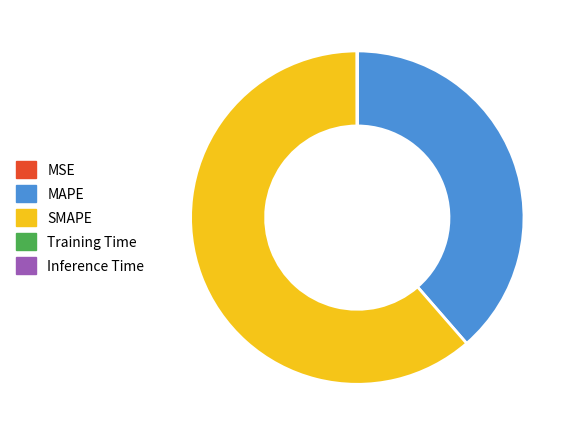

Which slice is the largest?

SMAPE